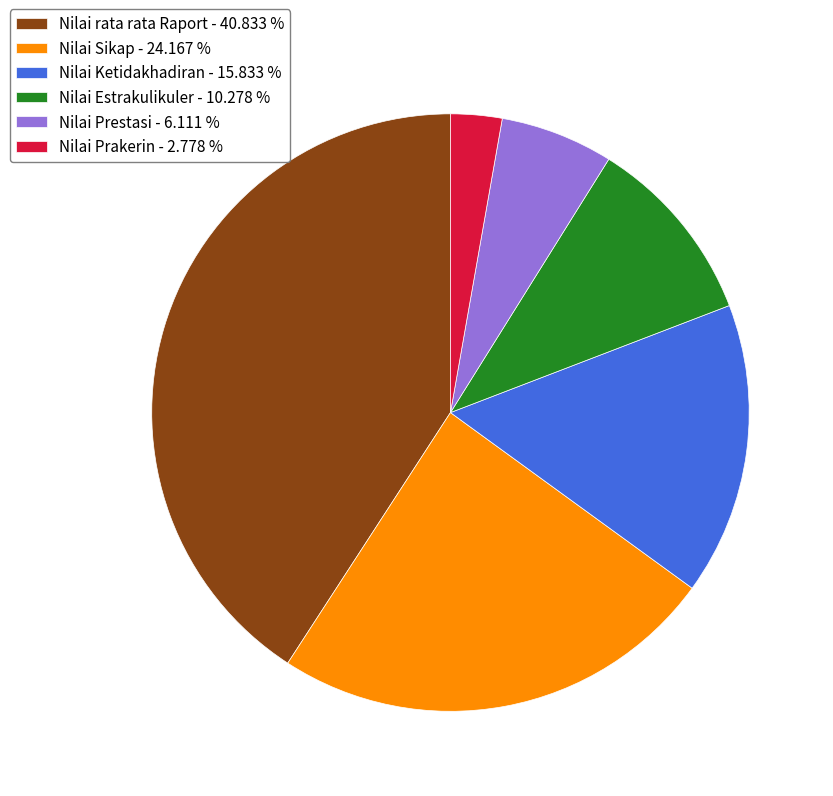

Is the sum of Nilai Estrakulikuler - 10.278 % and Nilai Prakerin - 2.778 % greater than half?

No